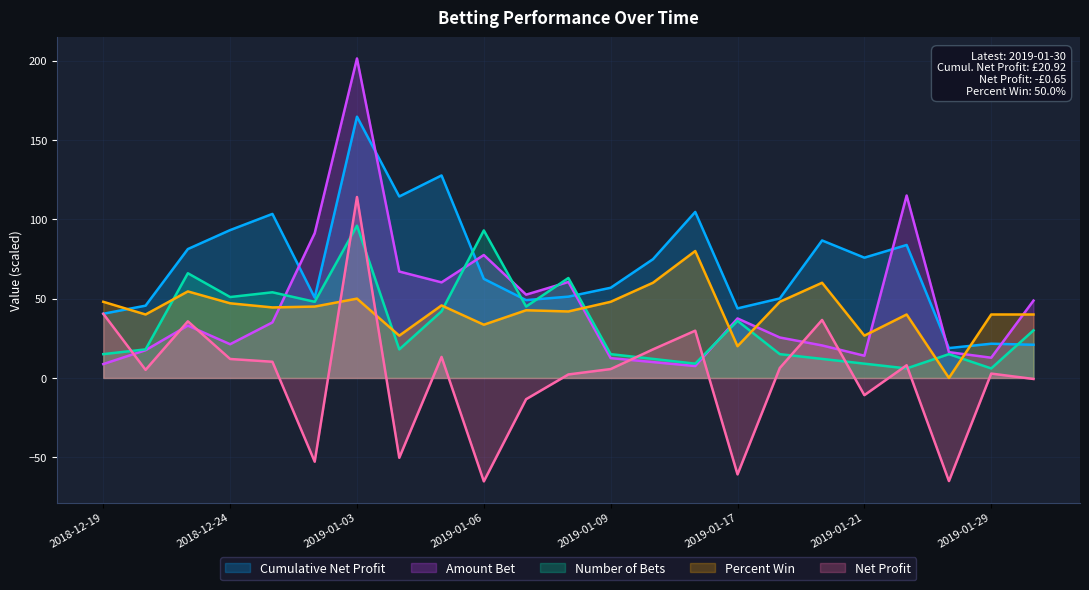

List the series in order of their peak value, highest first.

Amount Bet, Cumulative Net Profit, Net Profit, Number of Bets, Percent Win